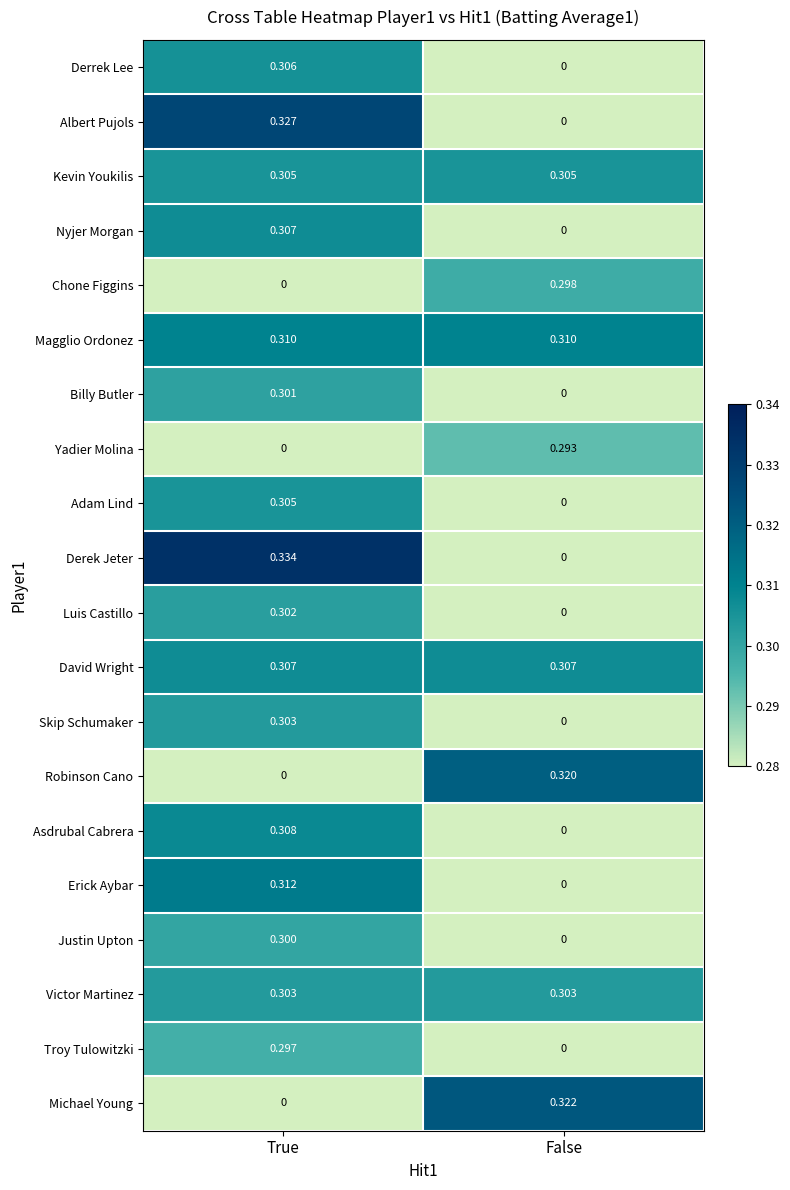

Rank the categories by Erick Aybar value from lowest to highest.

False, True